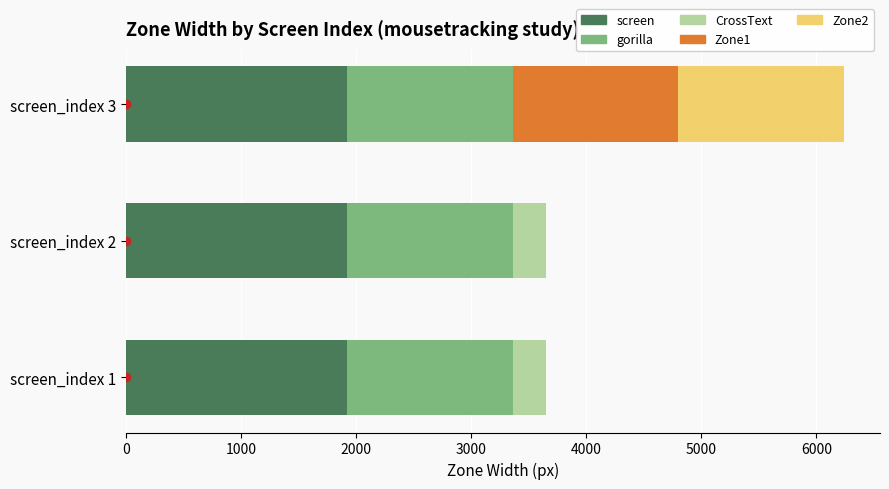

At which category is the sum across all series the highest?

screen_index 3